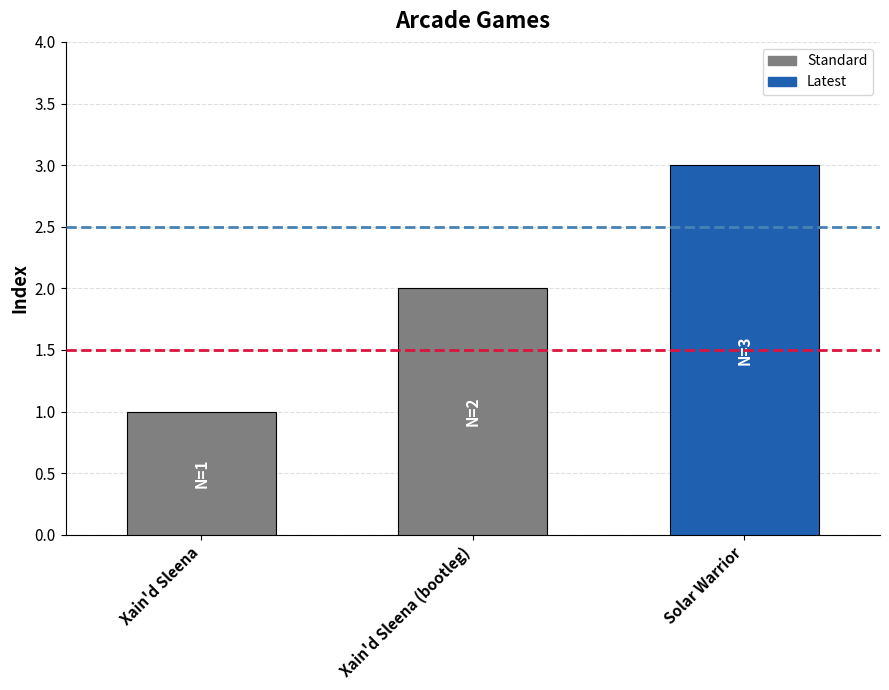

What is the label of the 3rd bar from the left?

Solar Warrior